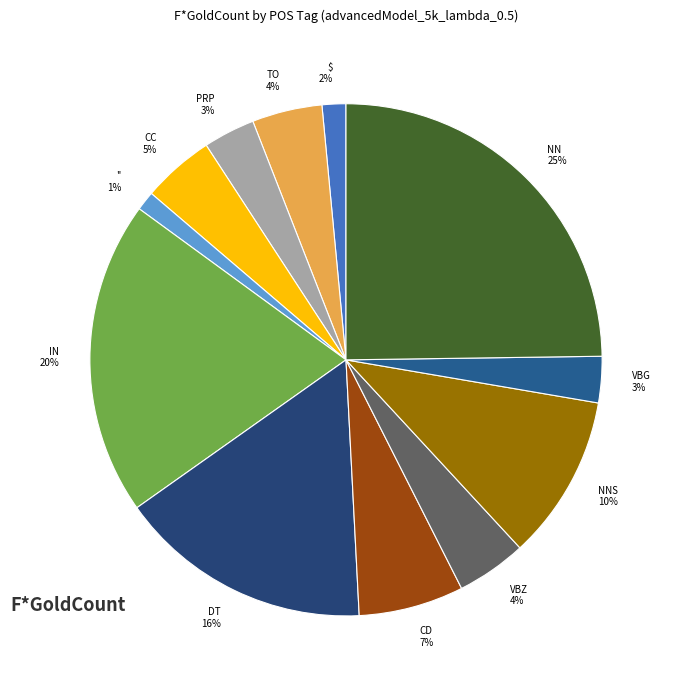

Is the sum of DT and VBZ greater than half?

No